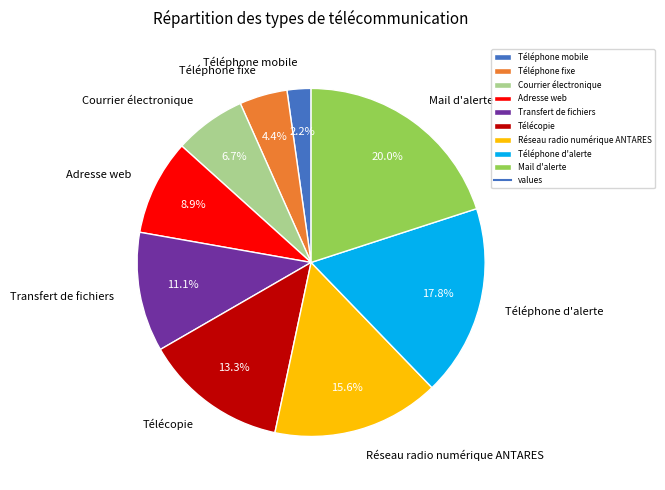

What percentage is the Courrier électronique slice, to the nearest percent?

7%